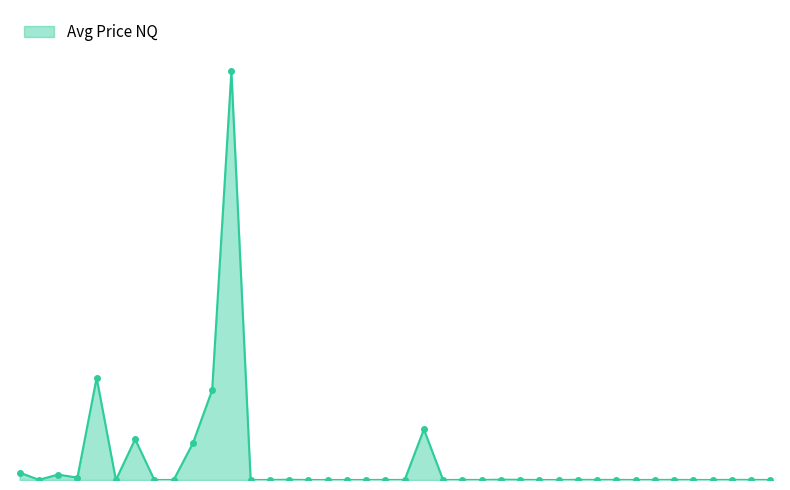

Is this an area chart (filled region under the line)?

Yes